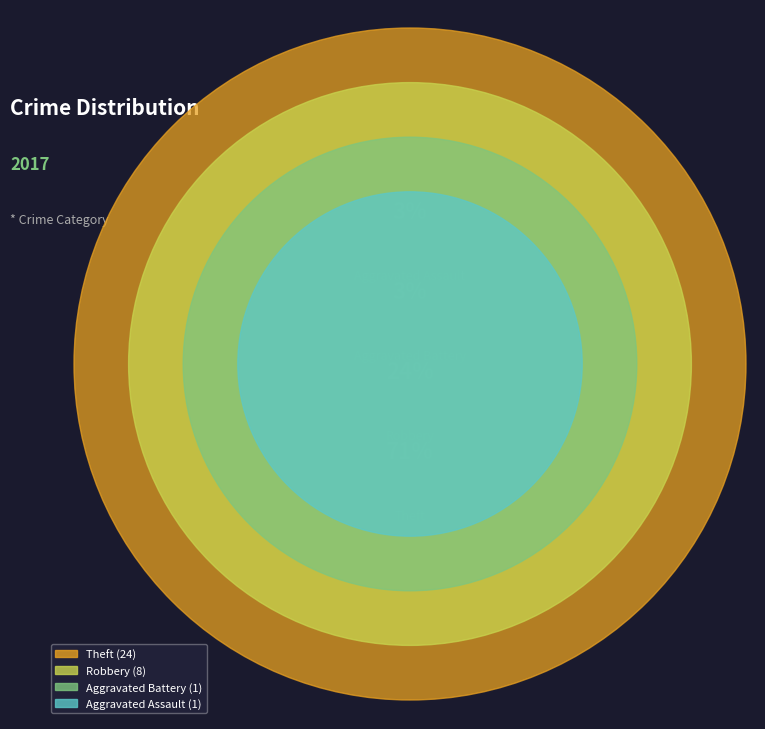

Does Theft account for over 50% of the chart?

Yes